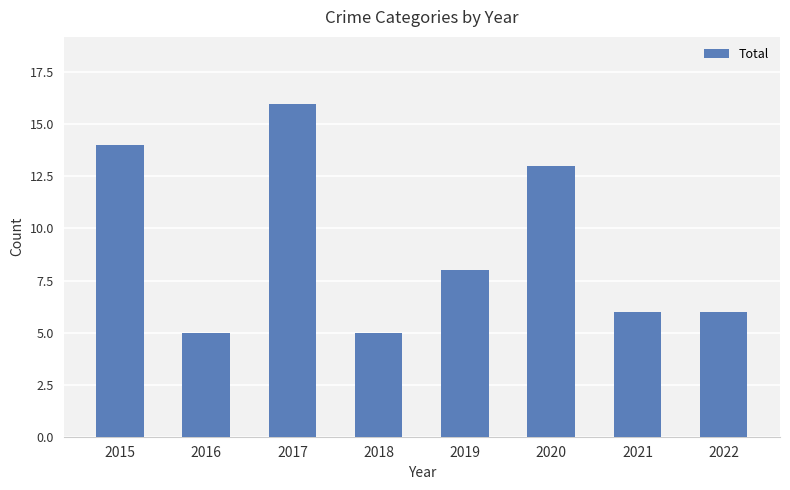

The chart shows a value of 6 at 2022. True or false?

True